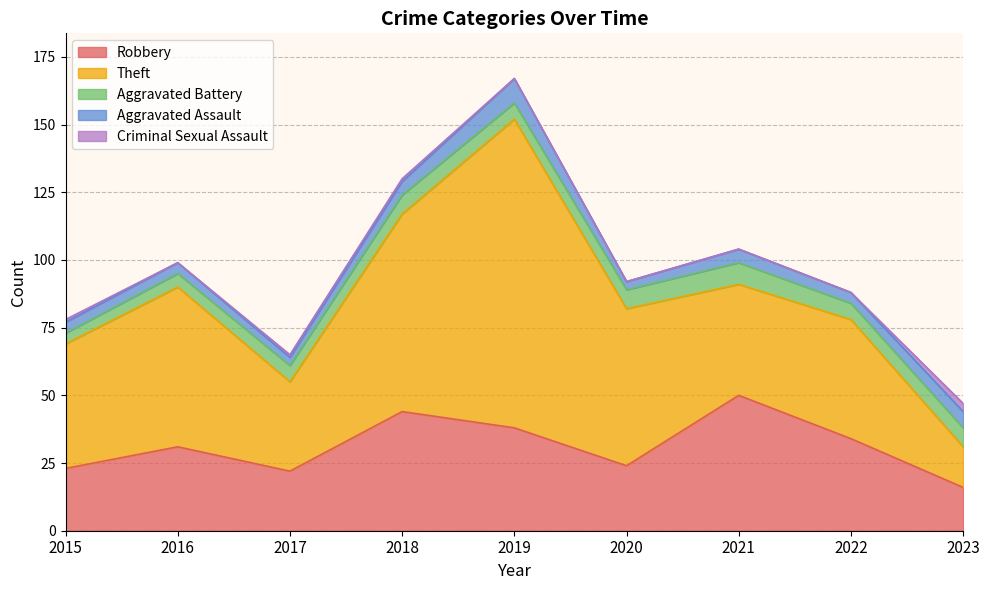

True or false: Aggravated Assault and Theft intersect in this chart.

False